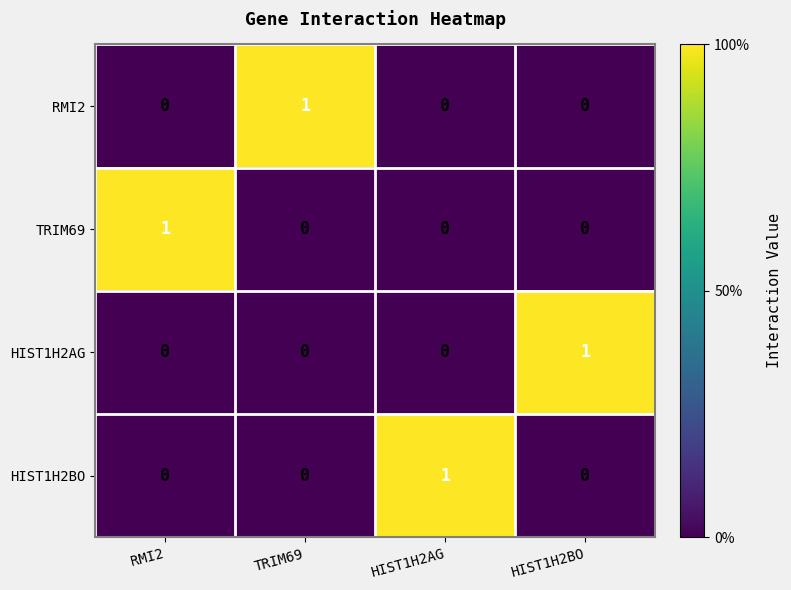

Count the HIST1H2BO values in the range 0 to 1.

4